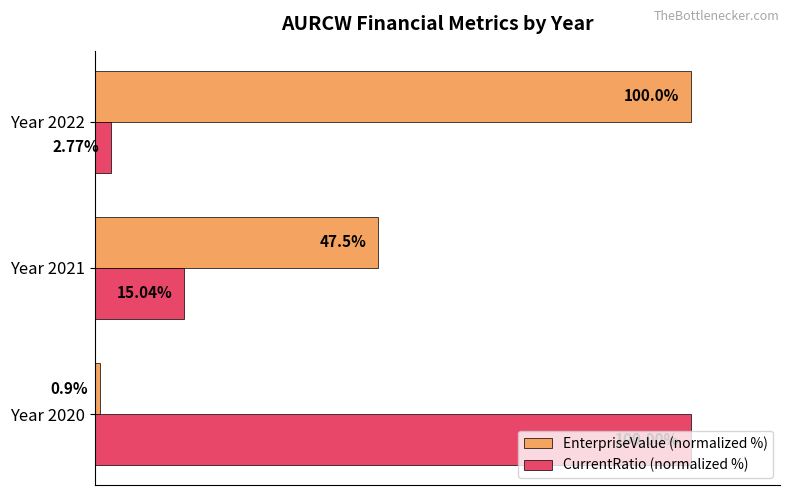

Which series has the largest total across all categories?

EnterpriseValue (normalized %)